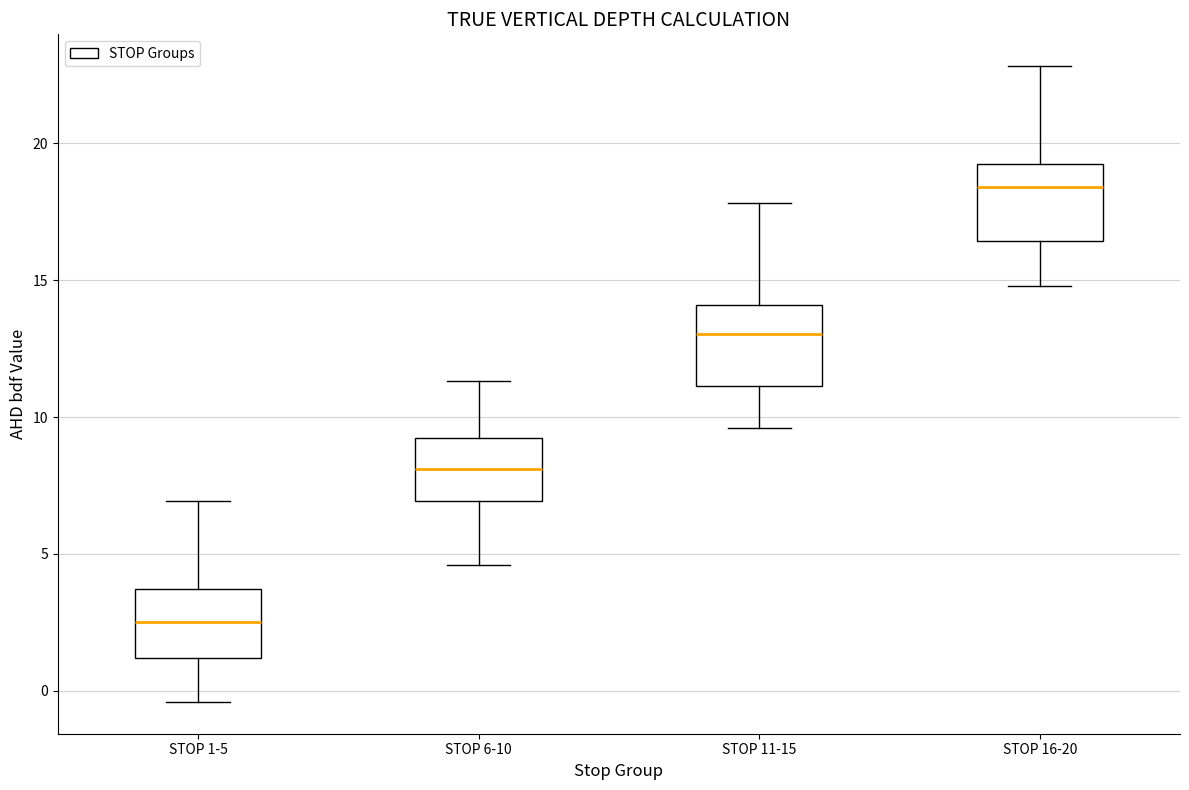

Which box has the lowest median line?

STOP 1-5